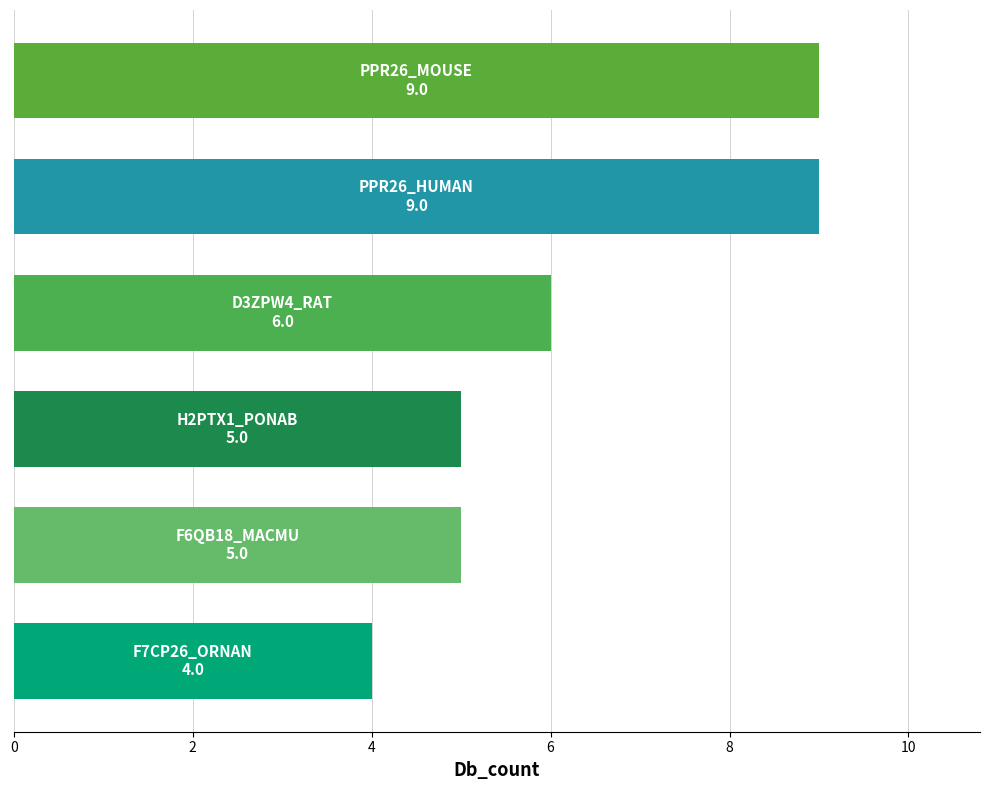

What is the sum of all values?

38